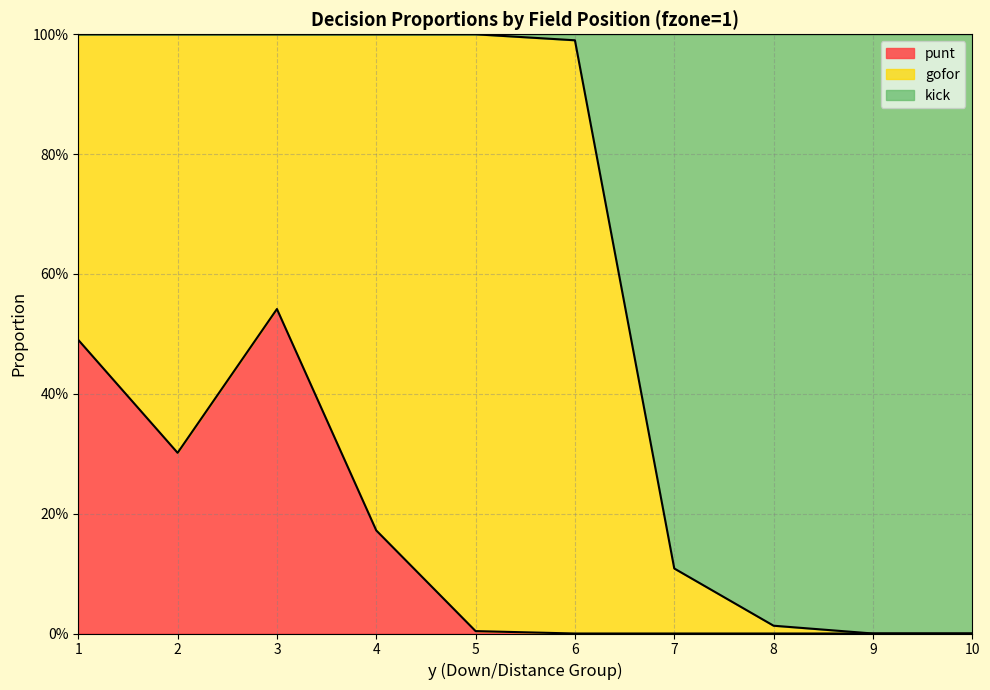

What is the highest value of the kick series?

1.0